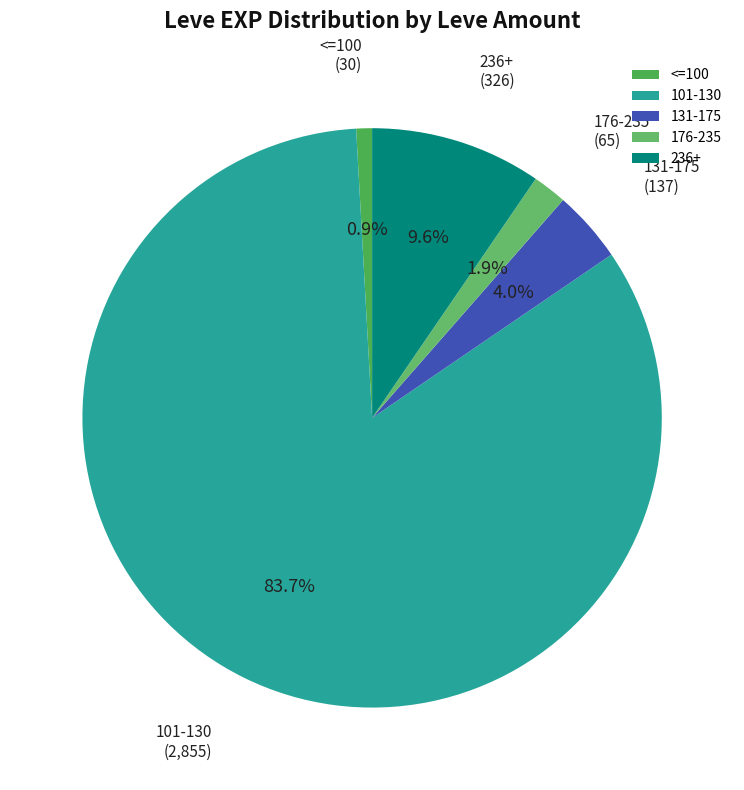

What percentage do 131-175 and <=100 together represent?

4.9%